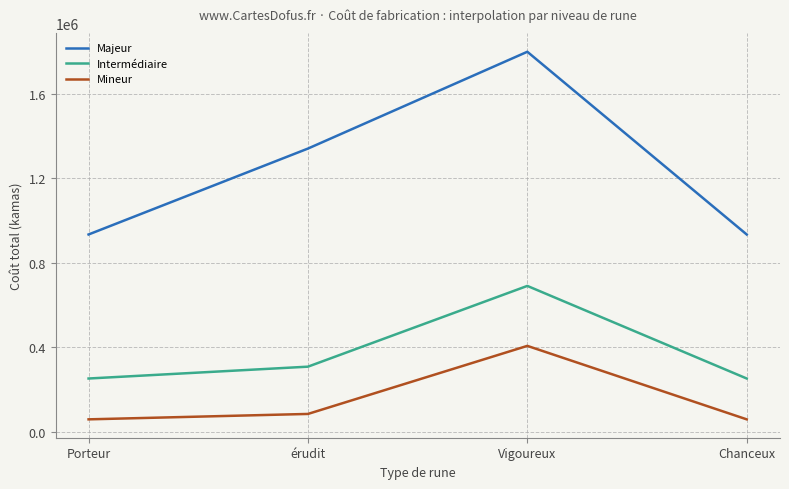

Rank the series by their average value, from highest to lowest.

Majeur, Intermédiaire, Mineur